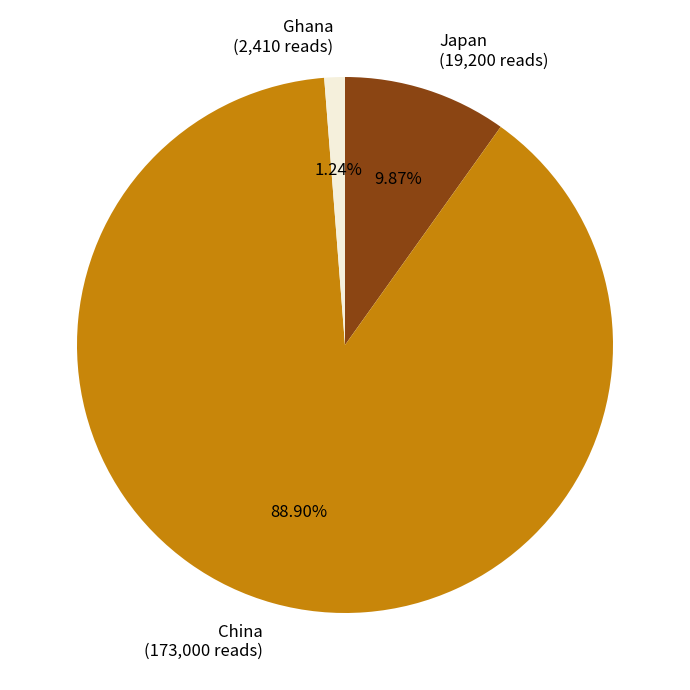

Between Ghana (2,410 reads) and Japan (19,200 reads), which is larger?

Japan (19,200 reads)